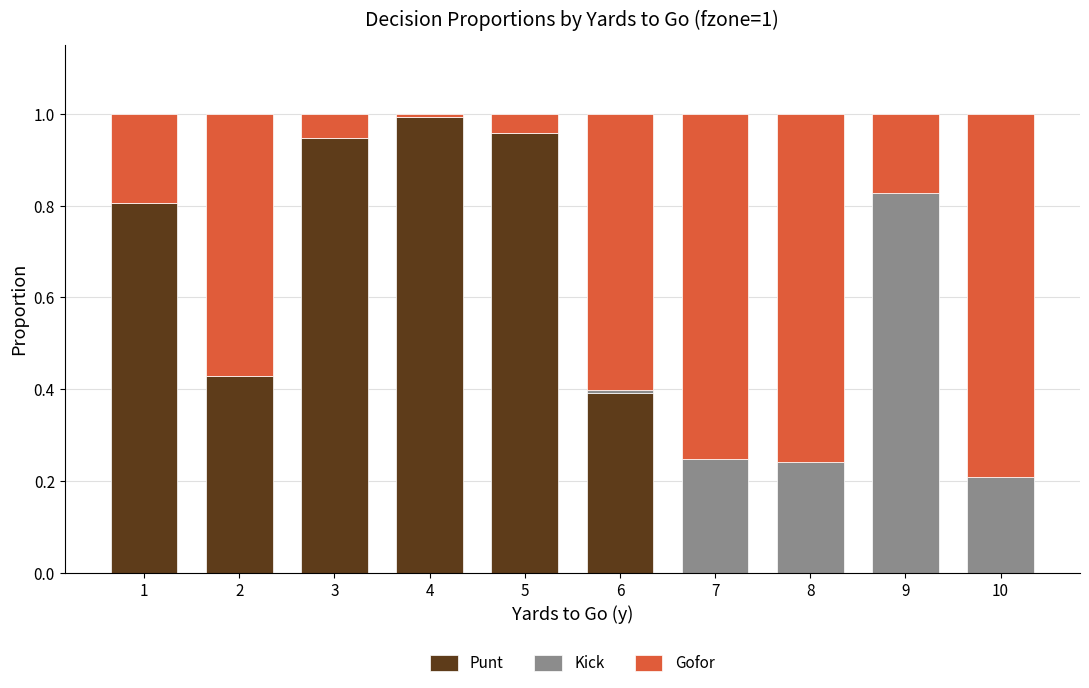

Count the number of data series in this chart.

3